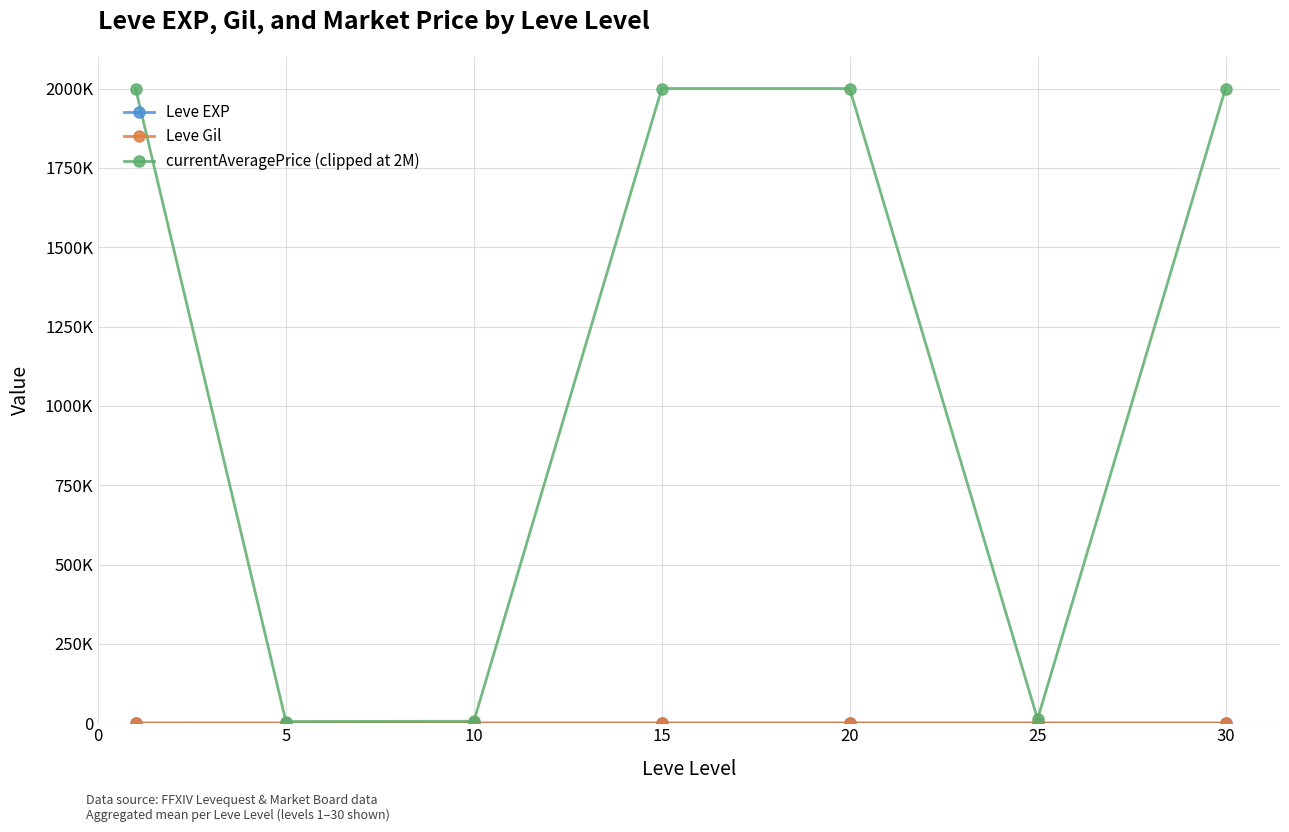

What is the value of the Leve EXP point at the 7th from the left?

480.0